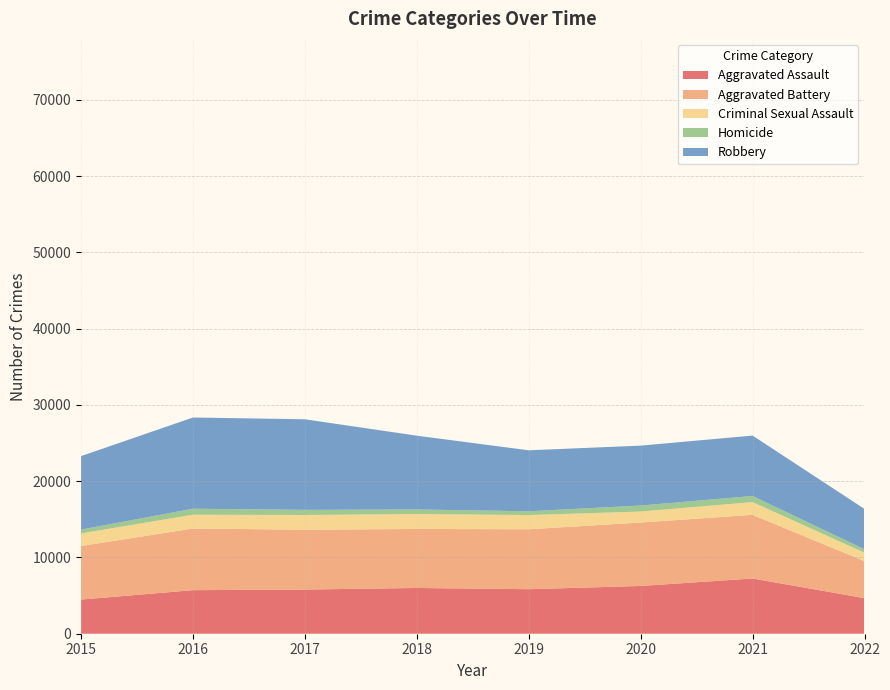

Reading left to right, transcribe all the data shown in this chart.

Aggravated Assault: 2015=4480	2016=5712	2017=5793	2018=6001	2019=5840	2020=6263	2021=7242	2022=4666
Aggravated Battery: 2015=7018	2016=8085	2017=7845	2018=7735	2019=7857	2020=8319	2021=8348	2022=4853
Criminal Sexual Assault: 2015=1656	2016=1808	2017=1930	2018=1964	2019=1862	2020=1440	2021=1671	2022=1106
Homicide: 2015=496	2016=786	2017=672	2018=589	2019=498	2020=785	2021=801	2022=444
Robbery: 2015=9638	2016=11960	2017=11880	2018=9679	2019=7994	2020=7855	2021=7920	2022=5293